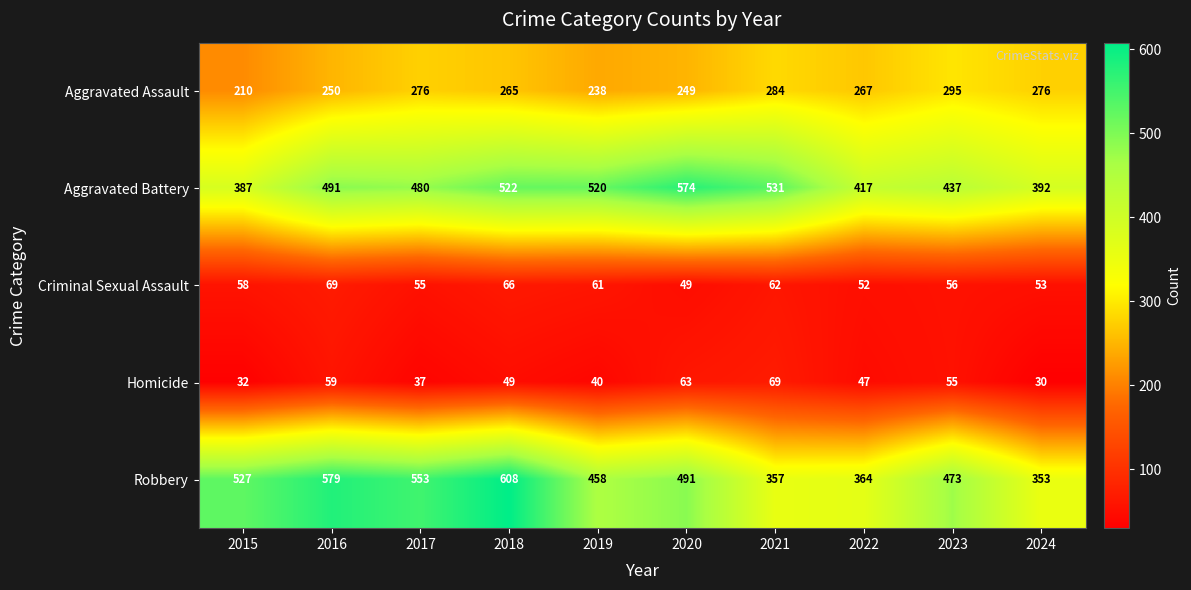

What is the difference between the Aggravated Assault values at 2018 and 2020?

16